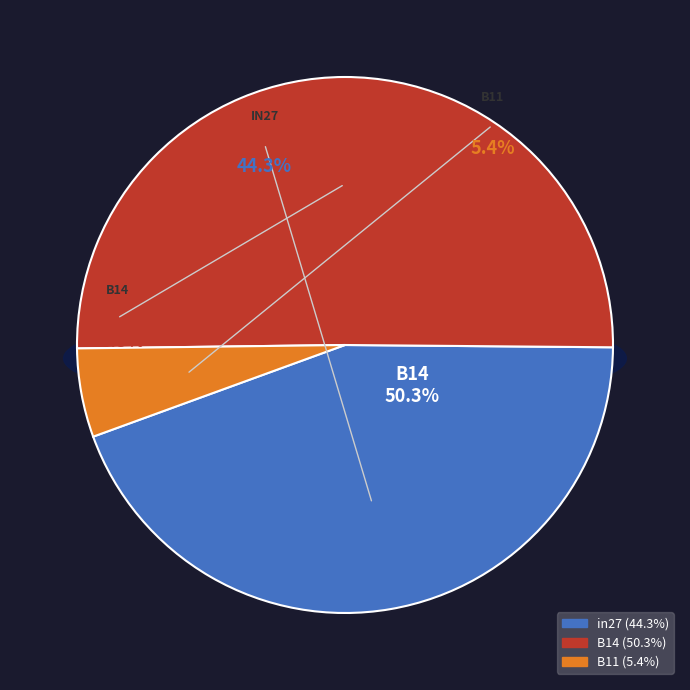

Do B14 and in27 together represent more than half of the pie?

Yes